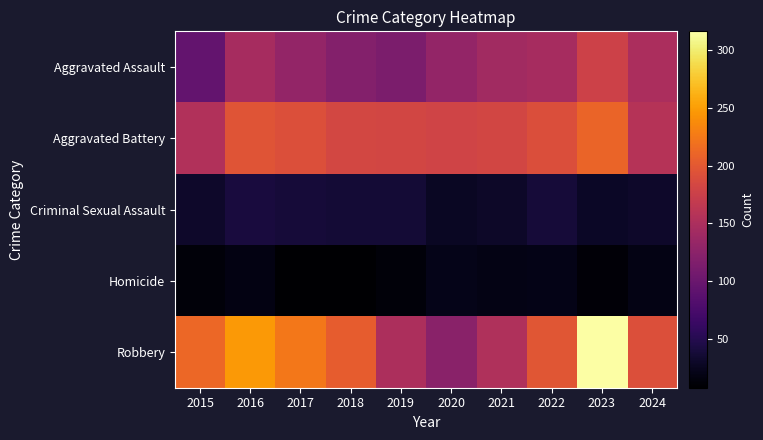

How many categories are shown in the chart?

10